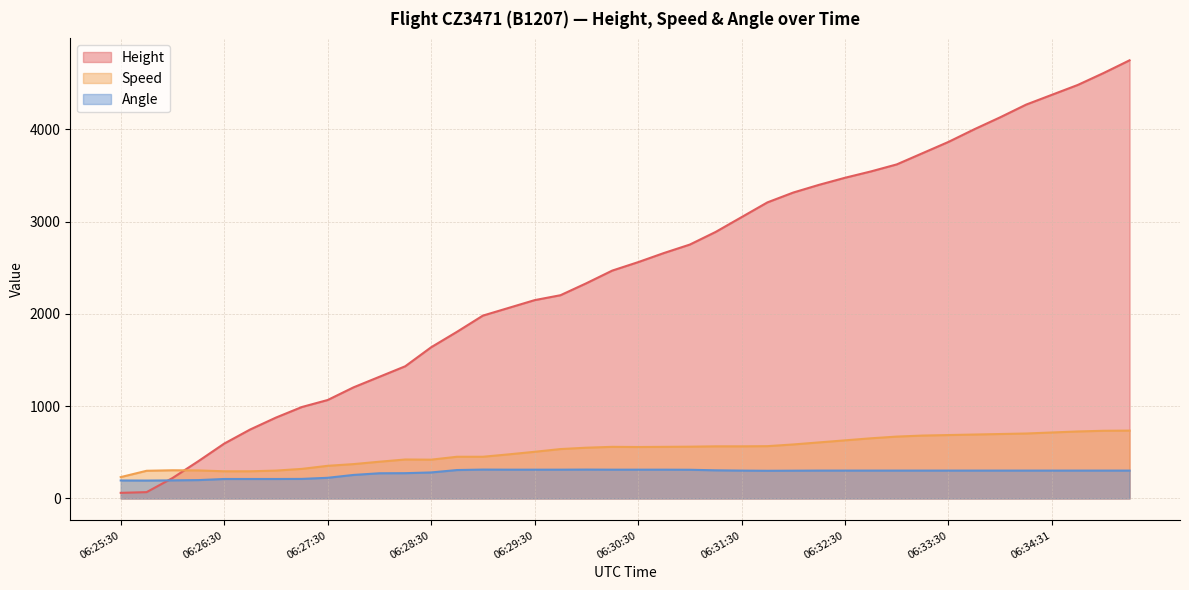

Count the number of data series in this chart.

3